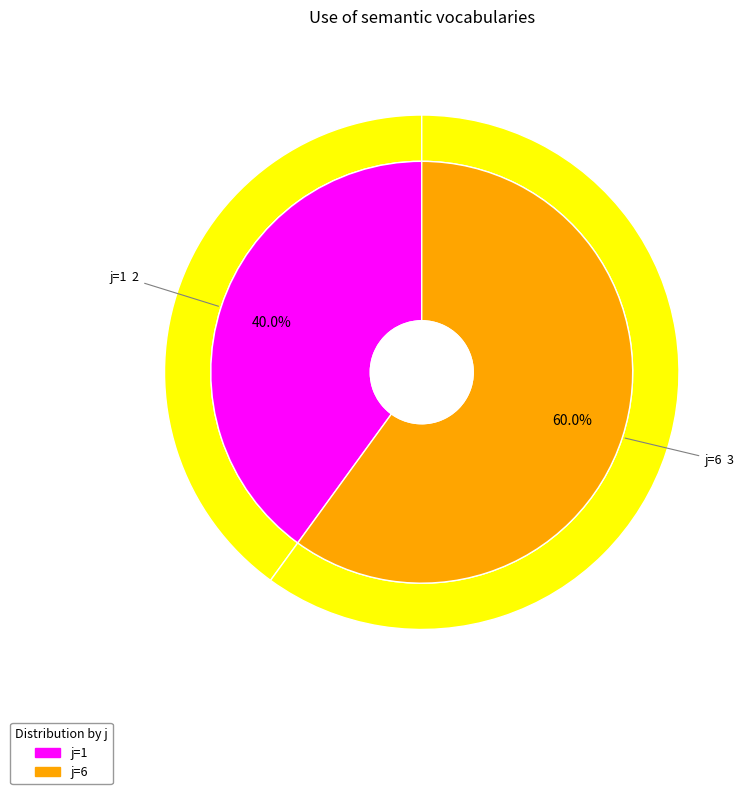

How many slices are in this pie chart?

2